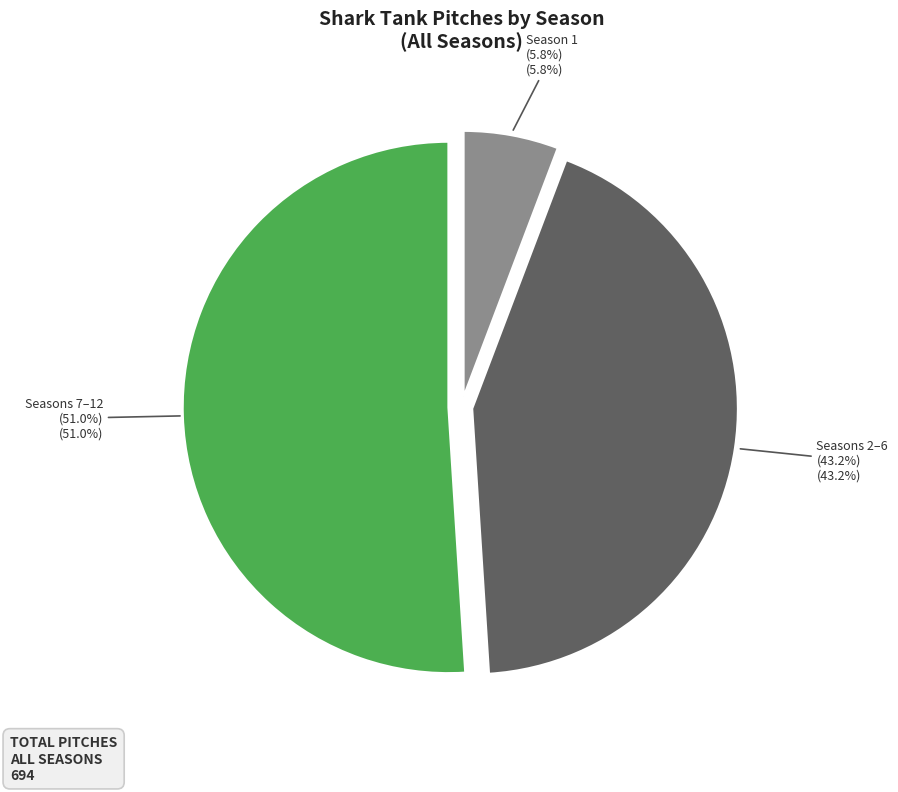

Is there any slice that represents more than half of the pie?

Yes